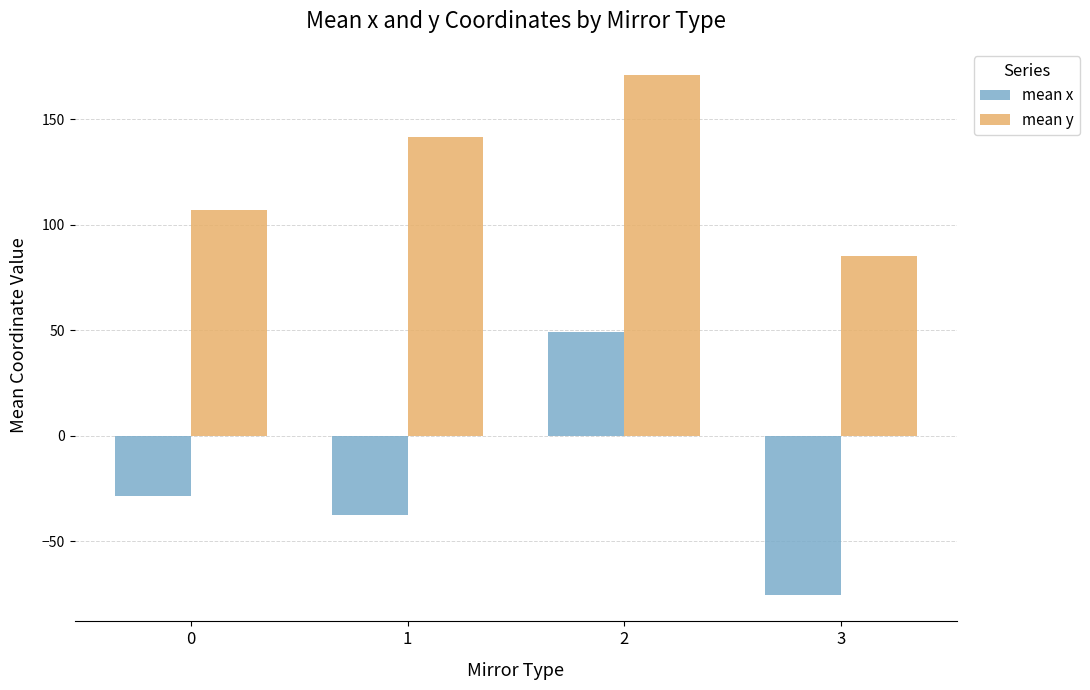

Between 1 and 3, which series saw the biggest shift?

mean y